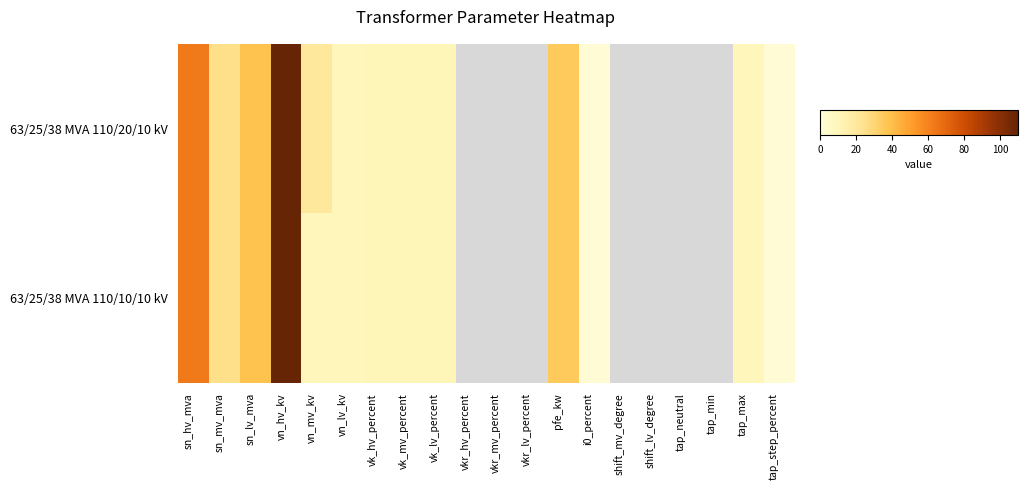

At which category is the sum across all series the highest?

vn_hv_kv